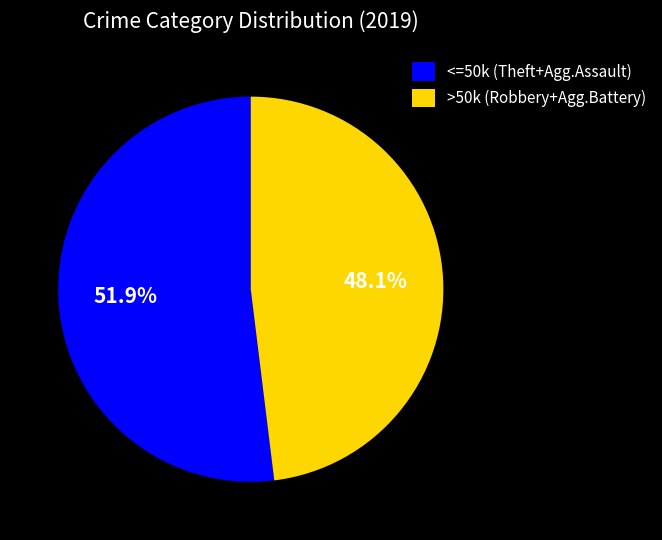

To the nearest percent, what is the average slice percentage?

50%